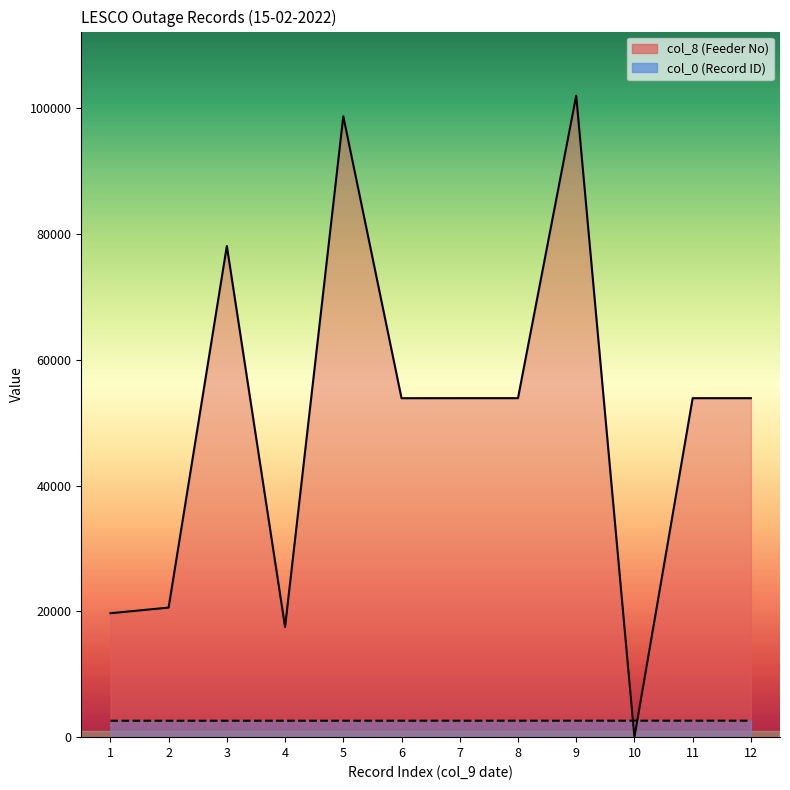

At how many categories does at least one series exceed 62363?

3